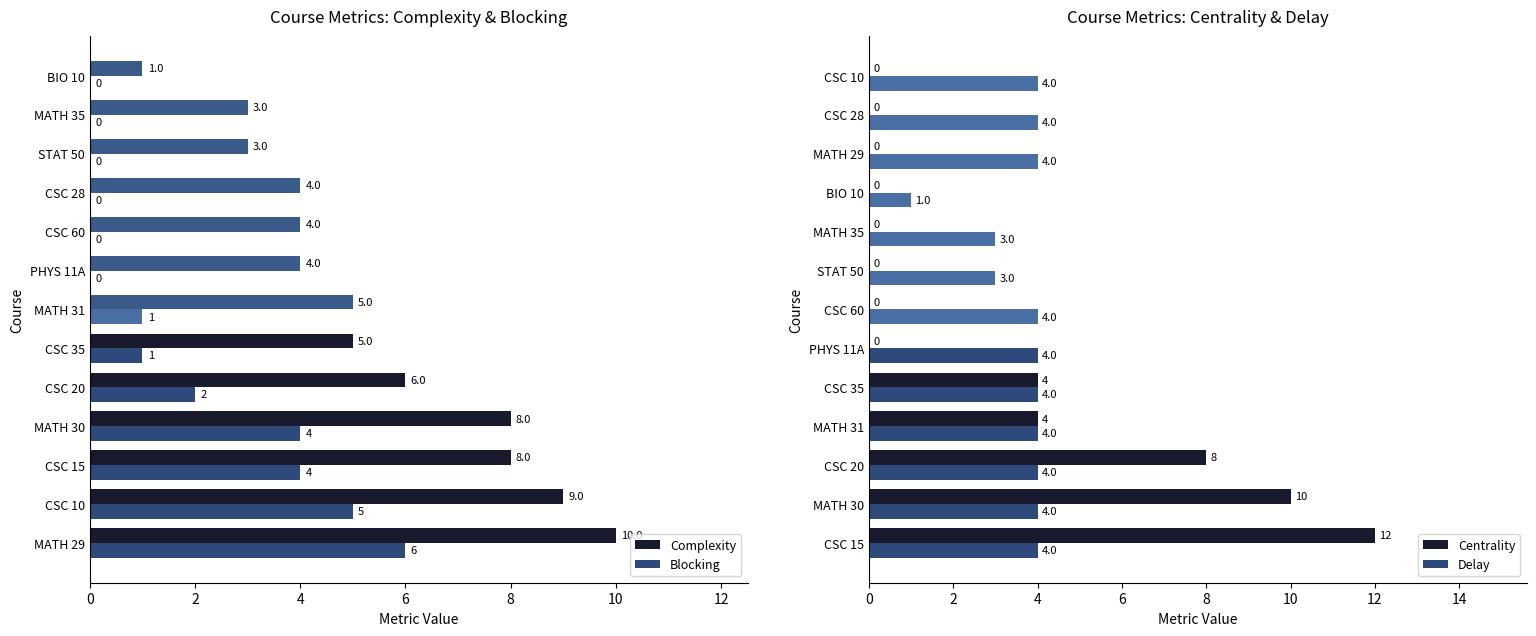

What is the difference between the maximum and second lowest values in the Complexity series?

7